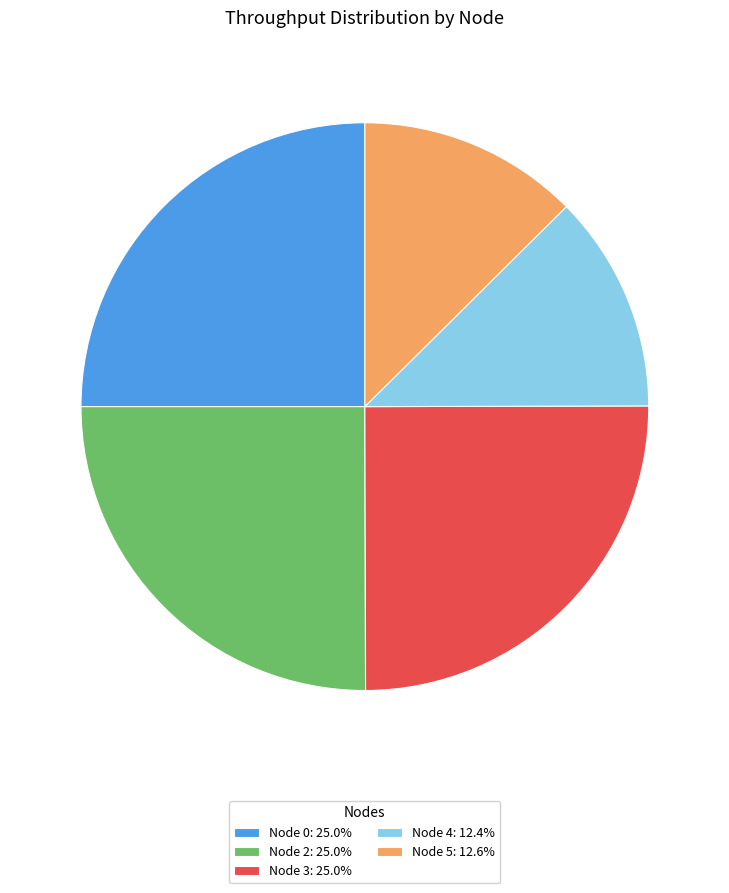

Is there any slice that represents more than half of the pie?

No